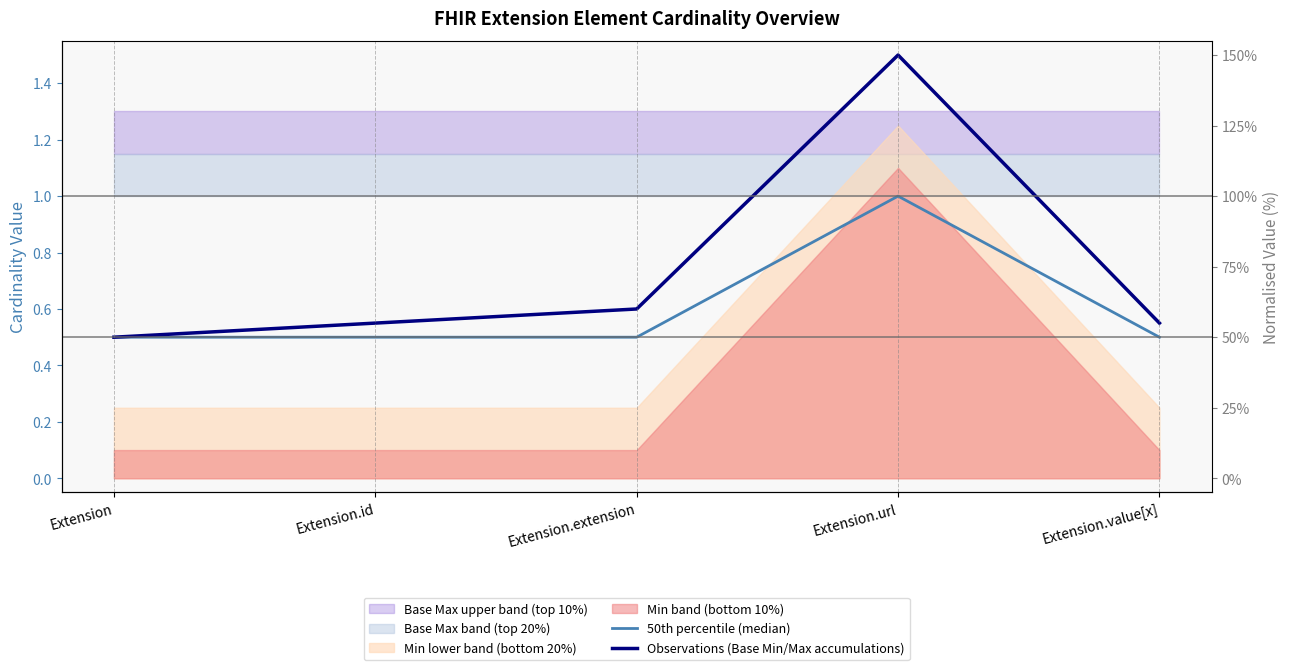

What is the total value across all series at Extension.url?

2.5